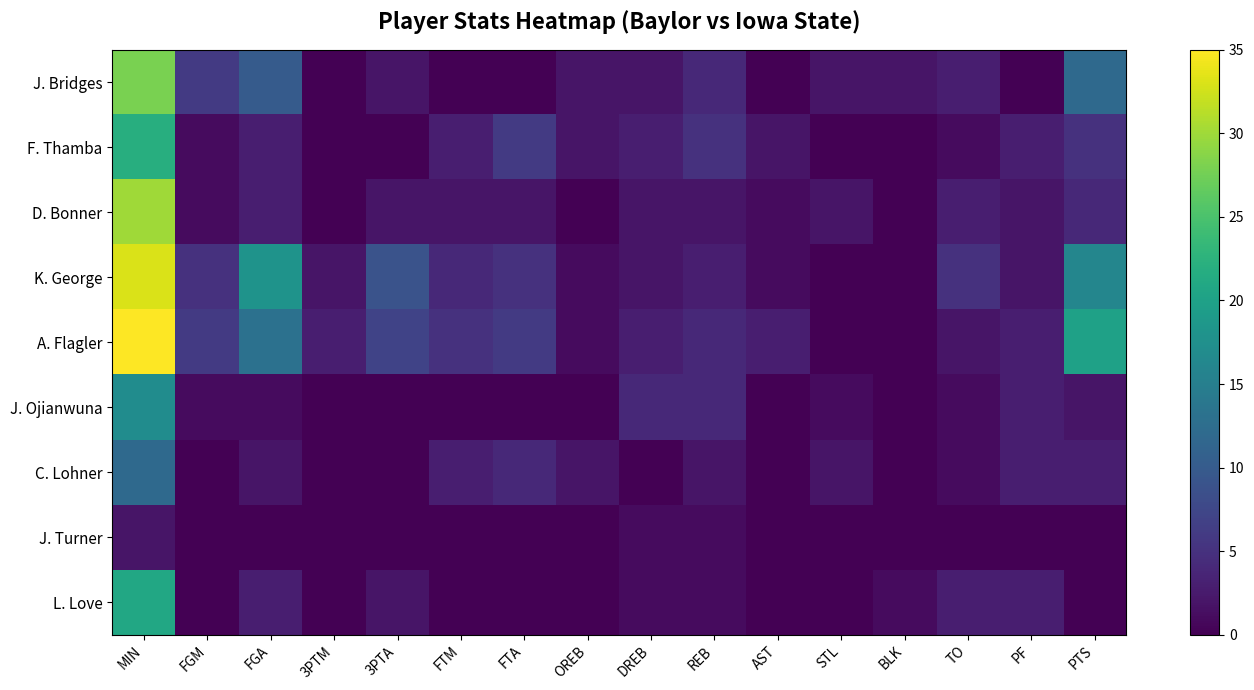

What is the greatest value displayed?

35